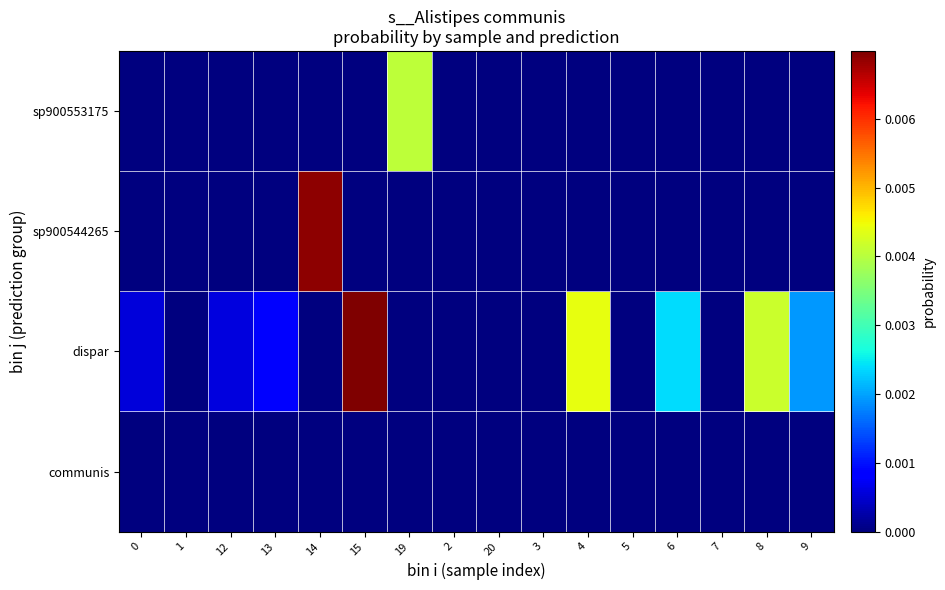

At how many categories does at least one series exceed 0?

16